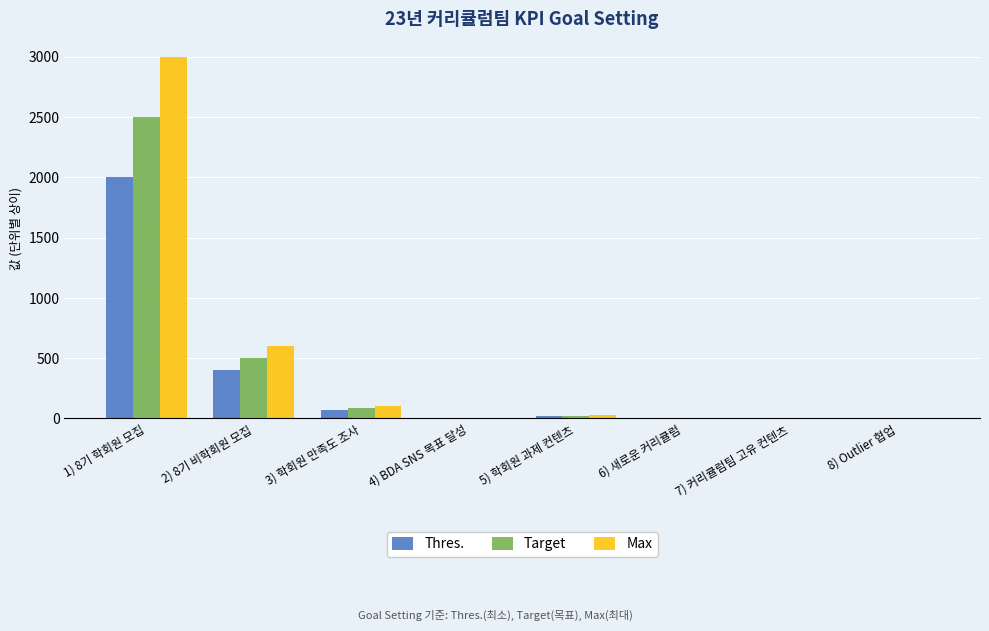

Where is Thres. nearest to the value 1000?

2) 8기 비학회원 모집